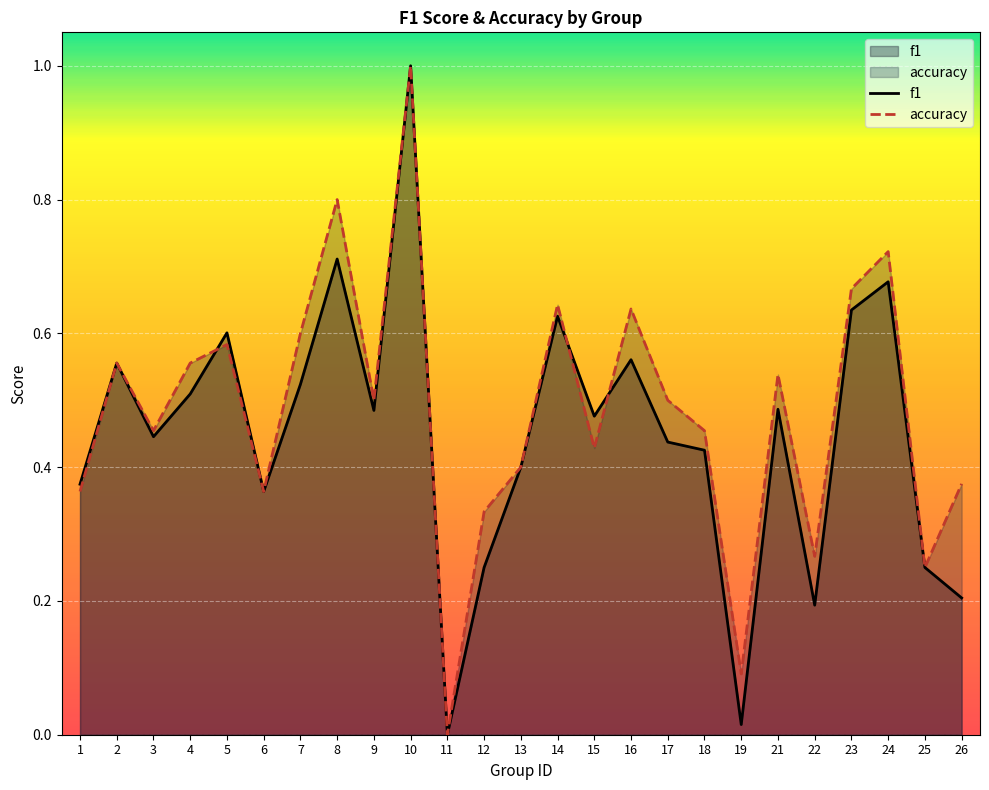

What are all the series names shown in the legend?

f1, accuracy